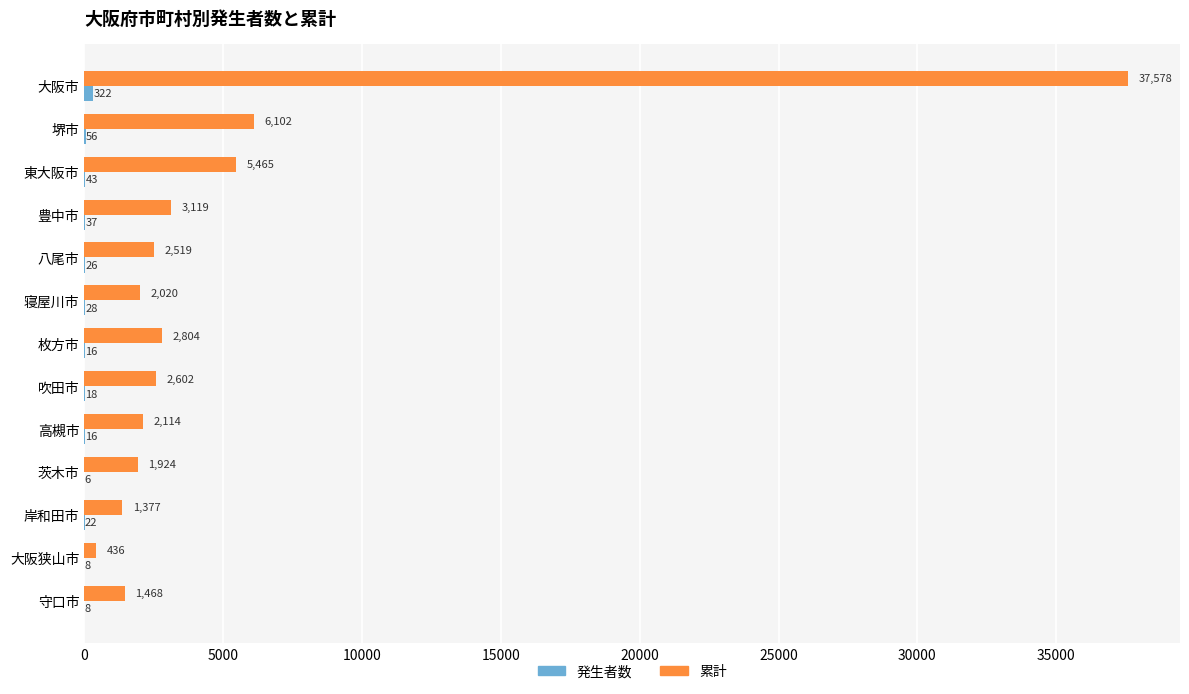

What is the total value across all series at 大阪狭山市?

444